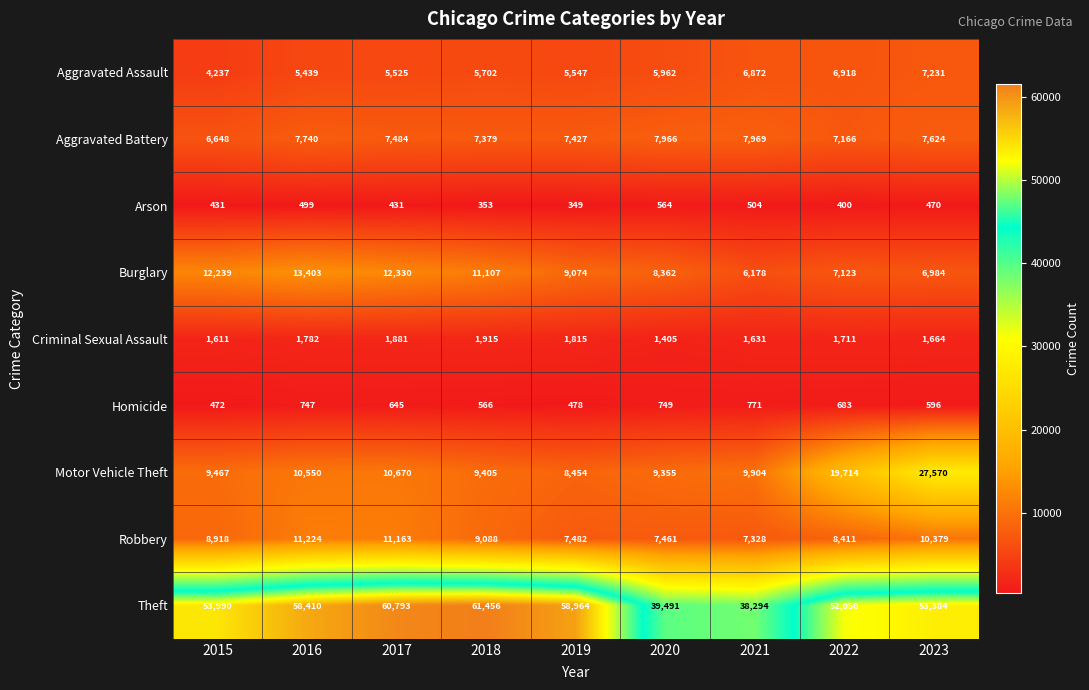

What is the total value across all series at 2020?

81315